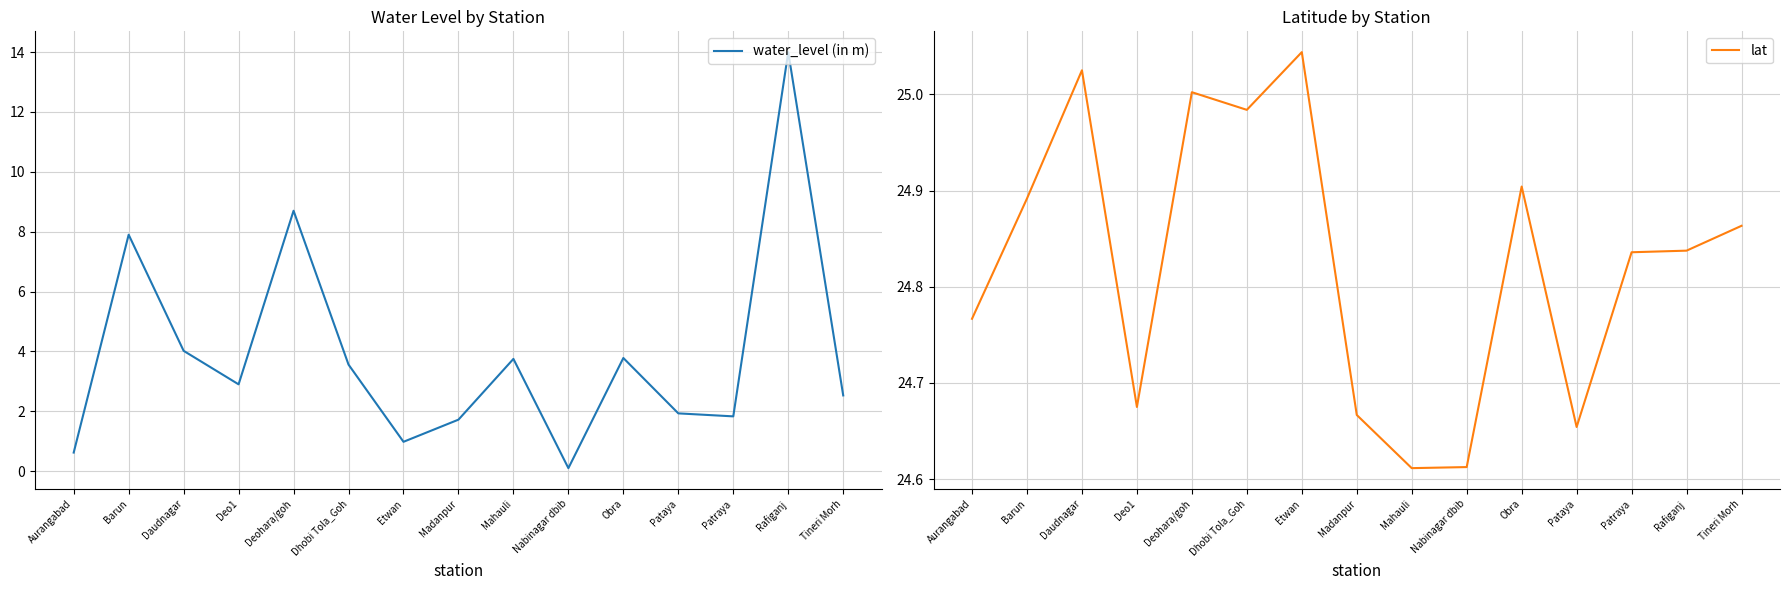

Where is the first local maximum for lat?

Daudnagar